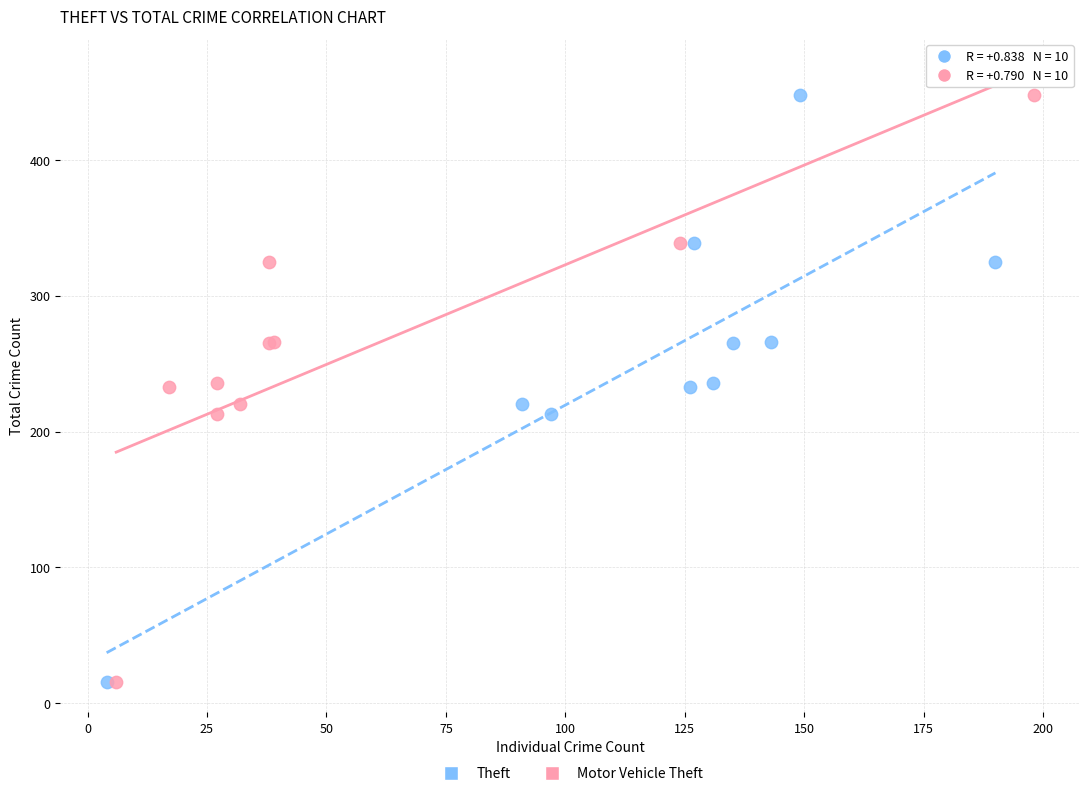

What are all the series names shown in the legend?

Theft, Motor Vehicle Theft